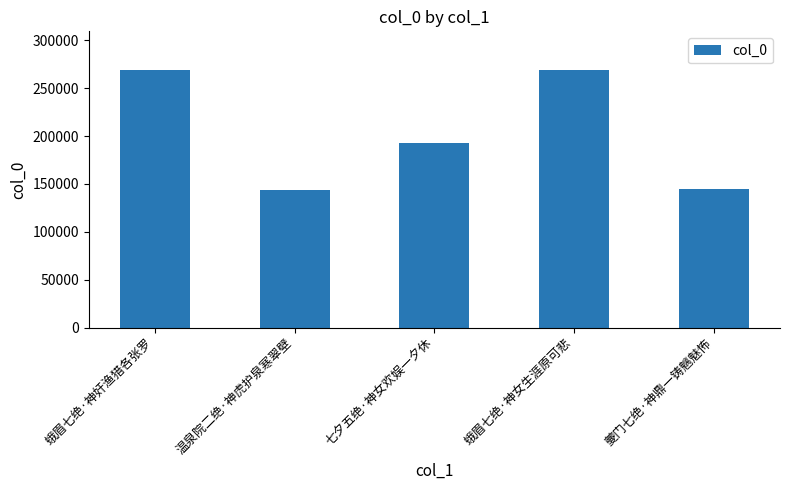

What is the change in value from 蛾眉七绝·神奸渔猎各张罗 to 七夕五绝·神女欢娱一夕休?

-76084